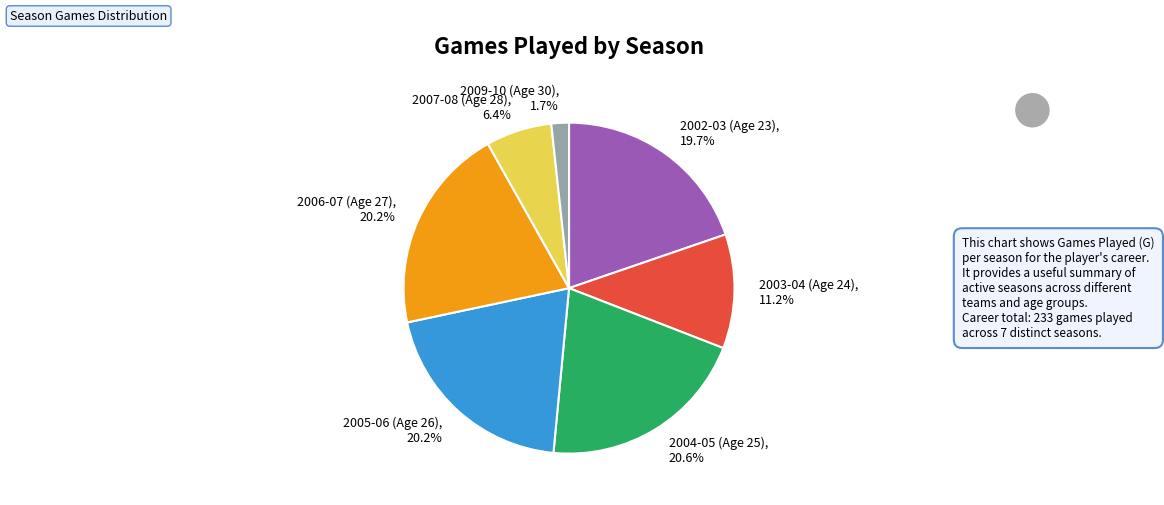

To the nearest percent, what is the combined percentage of 2004-05 (Age 25) and 2005-06 (Age 26)?

41%